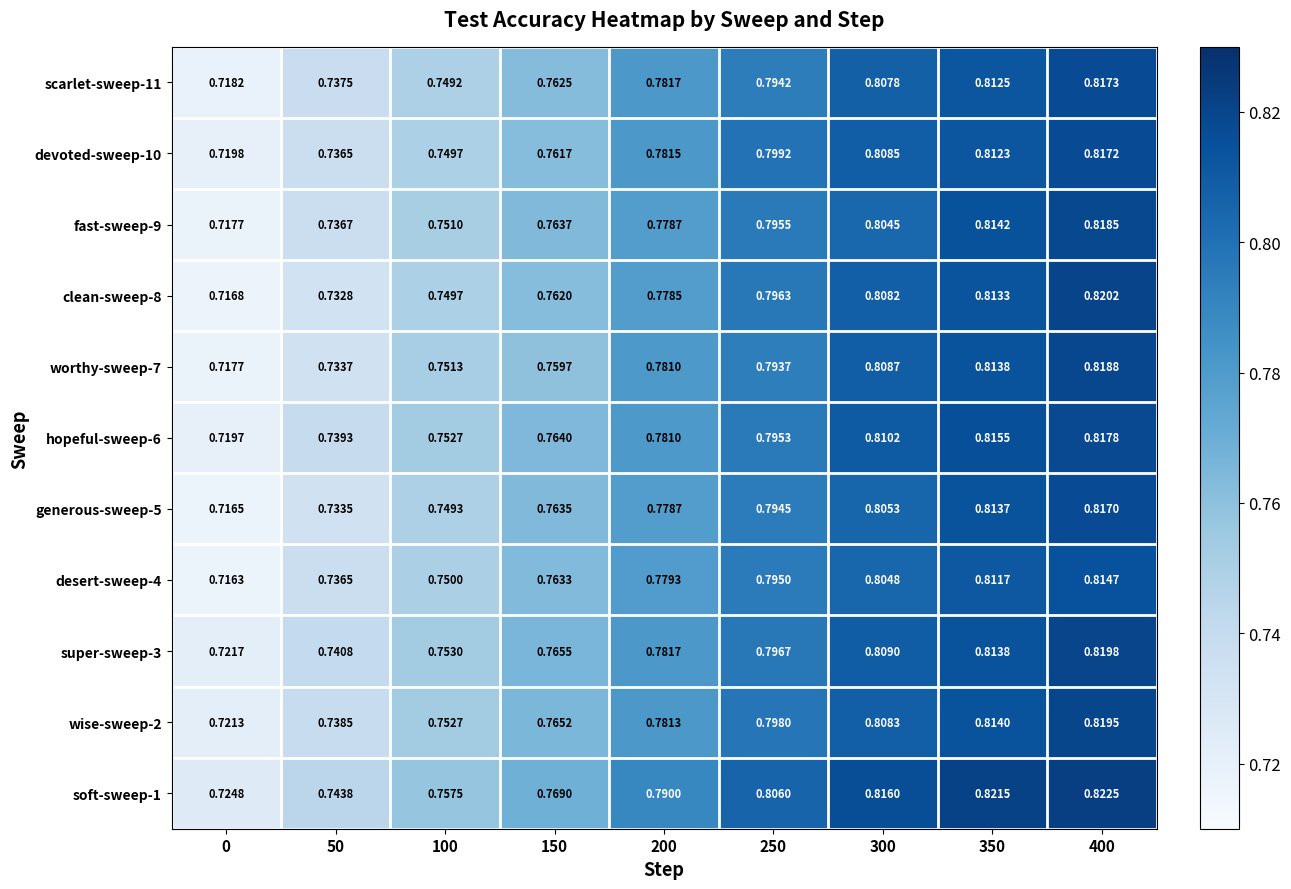

Between 300 and 100, which is larger?

300